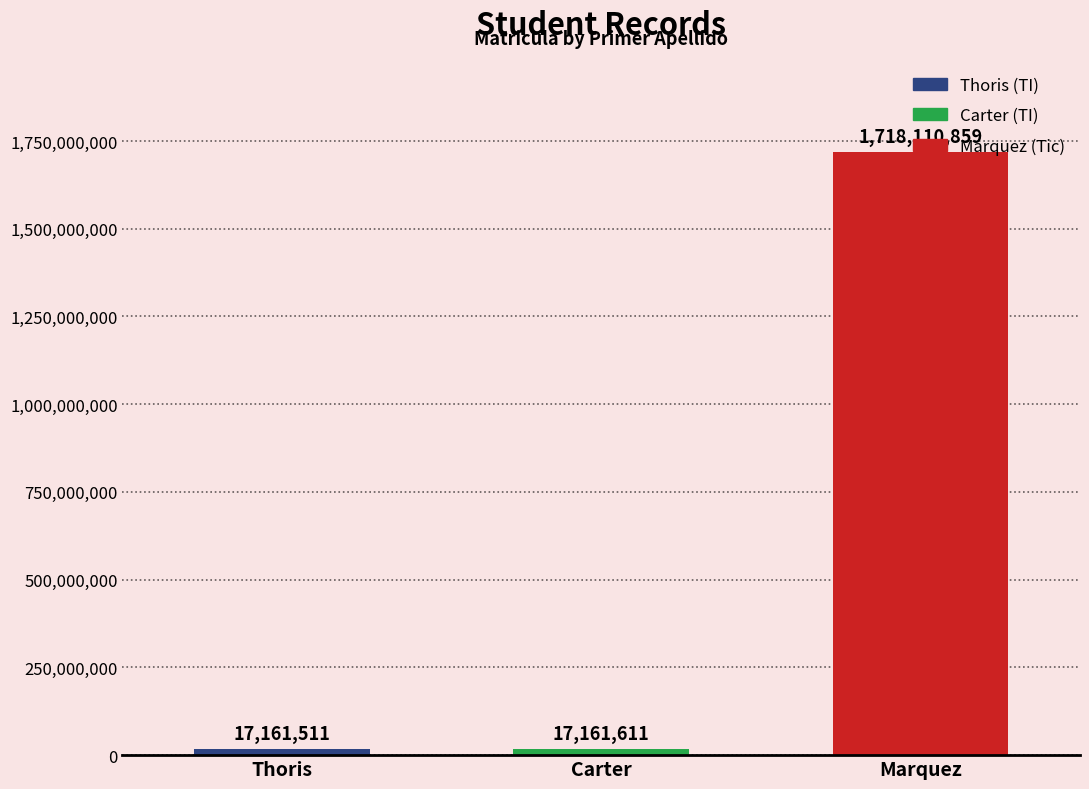

Rank the categories by value from highest to lowest.

Marquez, Carter, Thoris